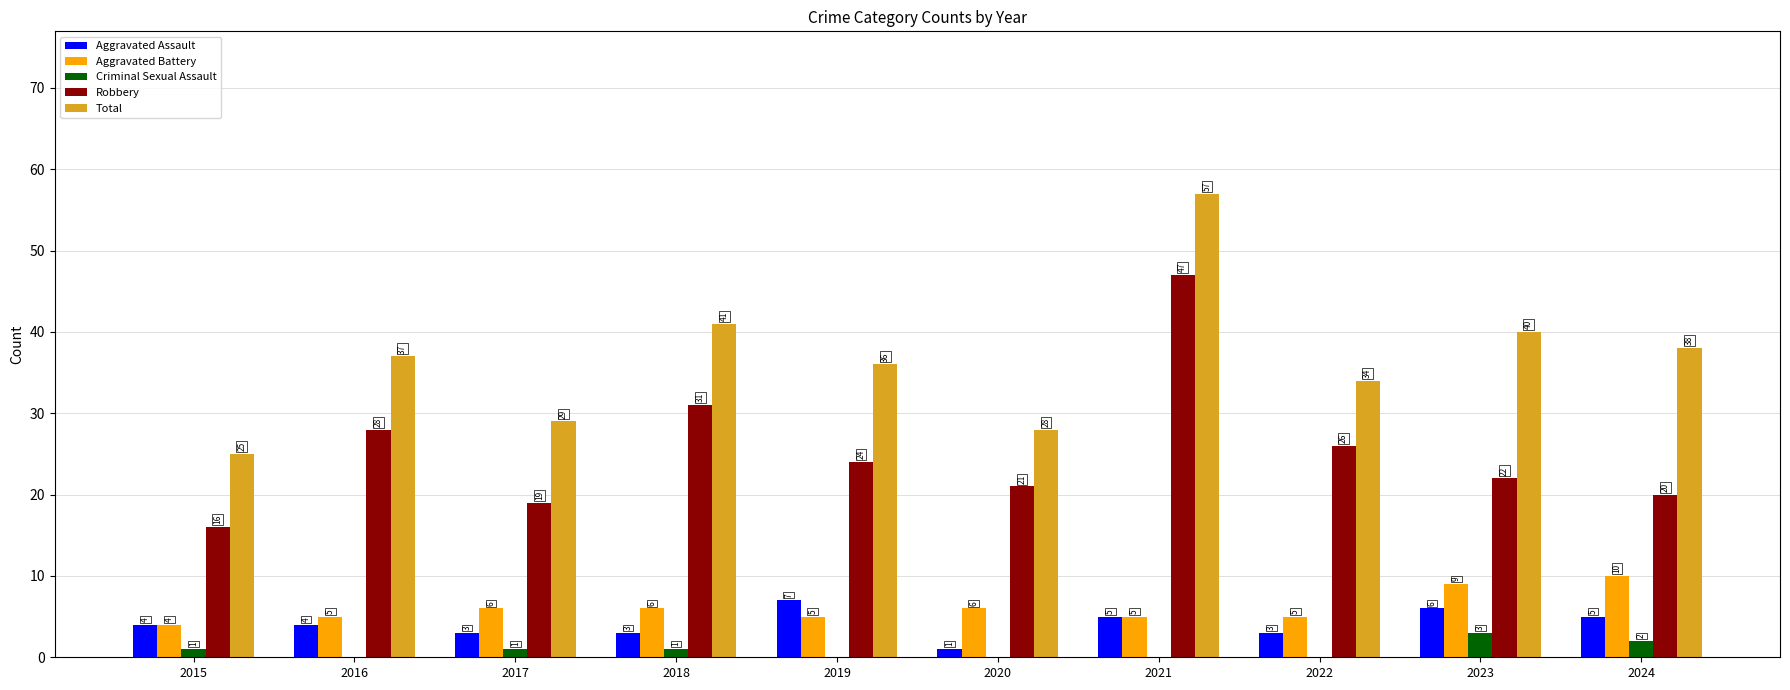

Which label corresponds to the largest value in the chart?

2021